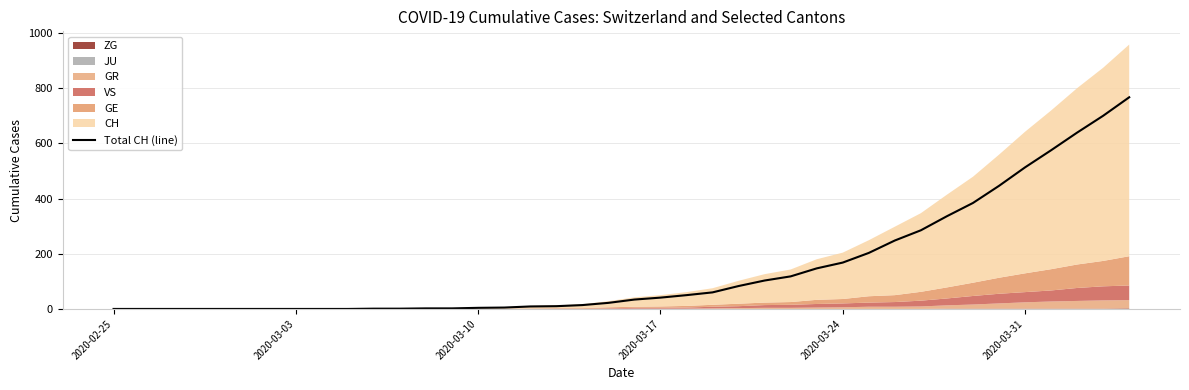

How many lines are shown in the chart?

1